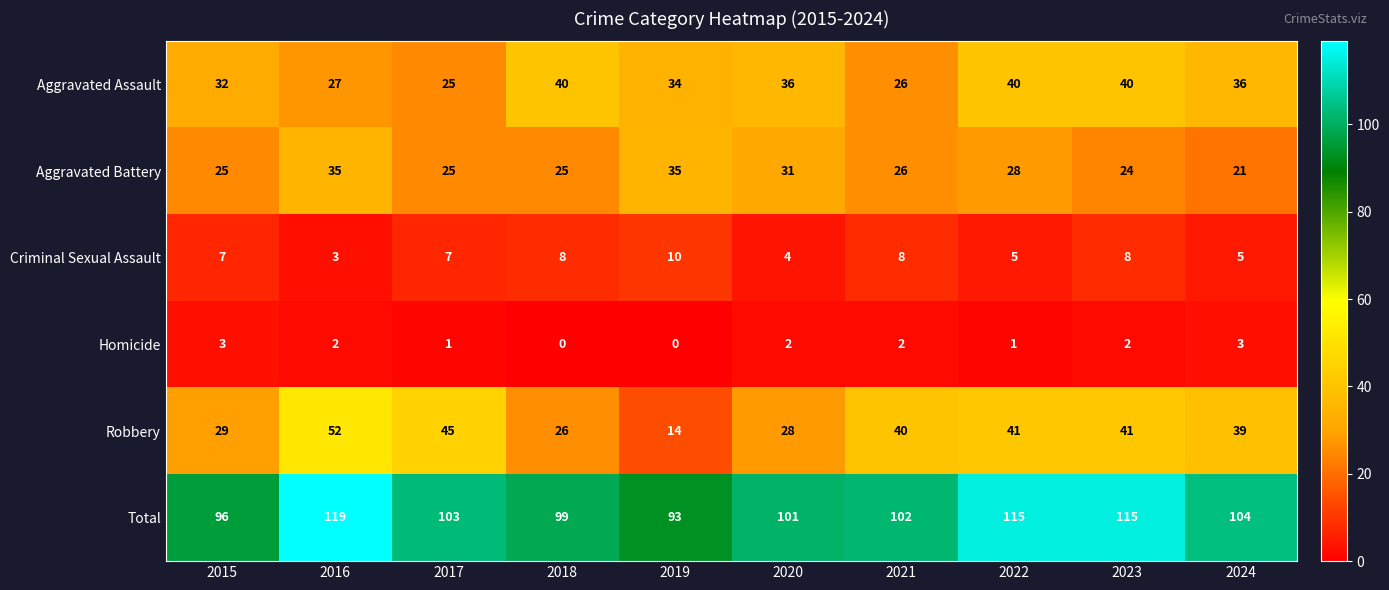

How many data points does each series have?

10